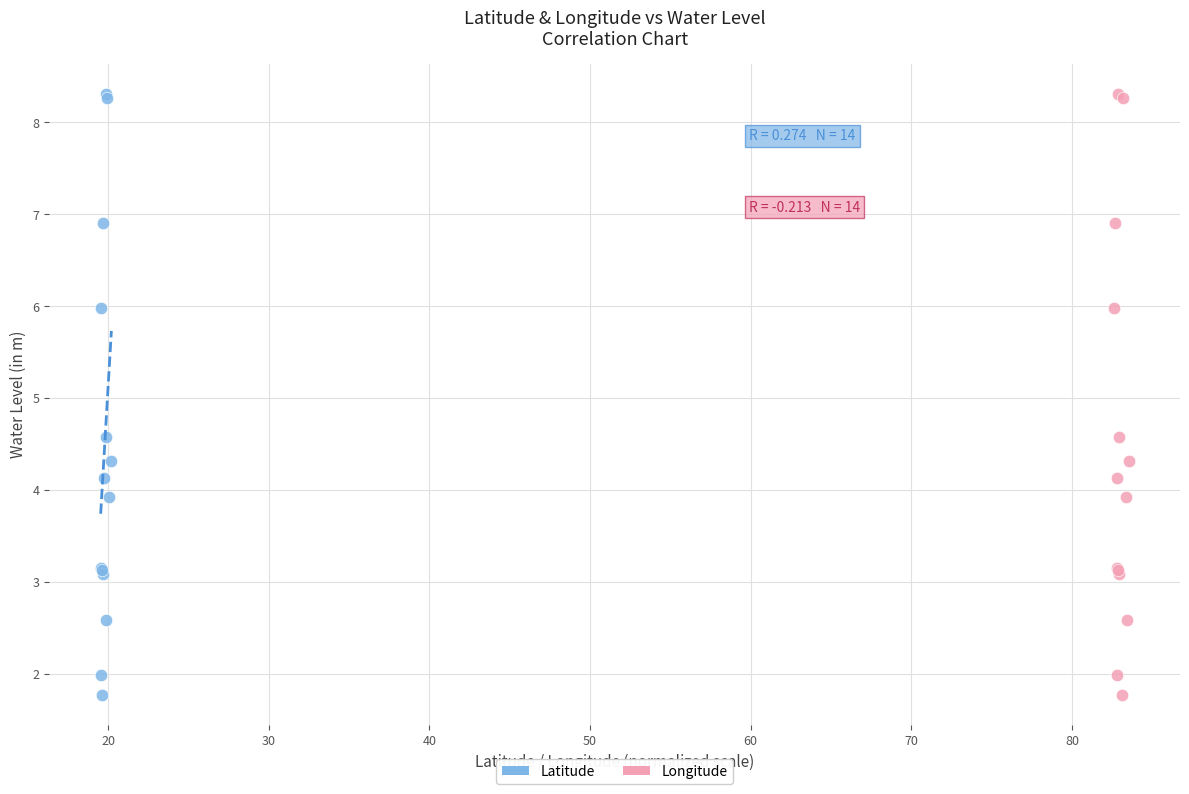

What are all the series names shown in the legend?

Latitude, Longitude